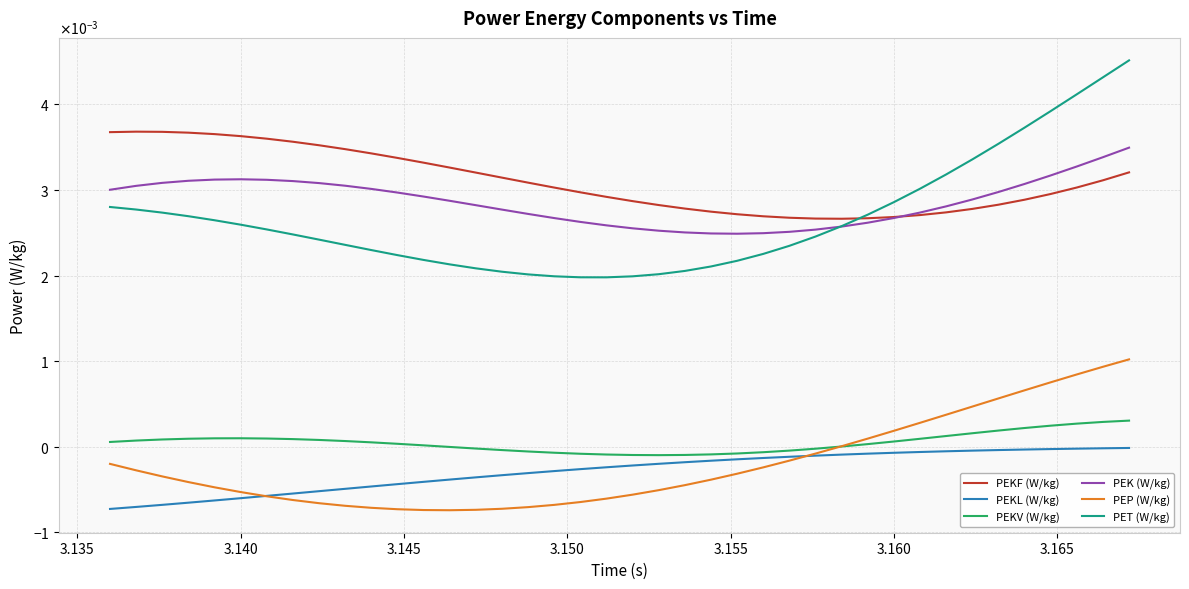

Does the chart display data point markers on the line(s)?

No